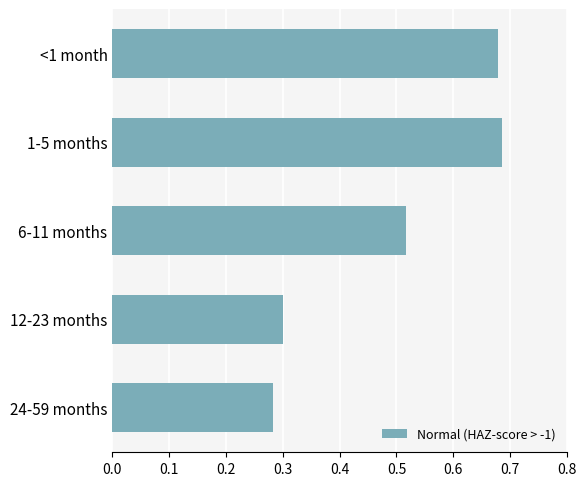

Which label corresponds to the smallest value in the chart?

24-59 months